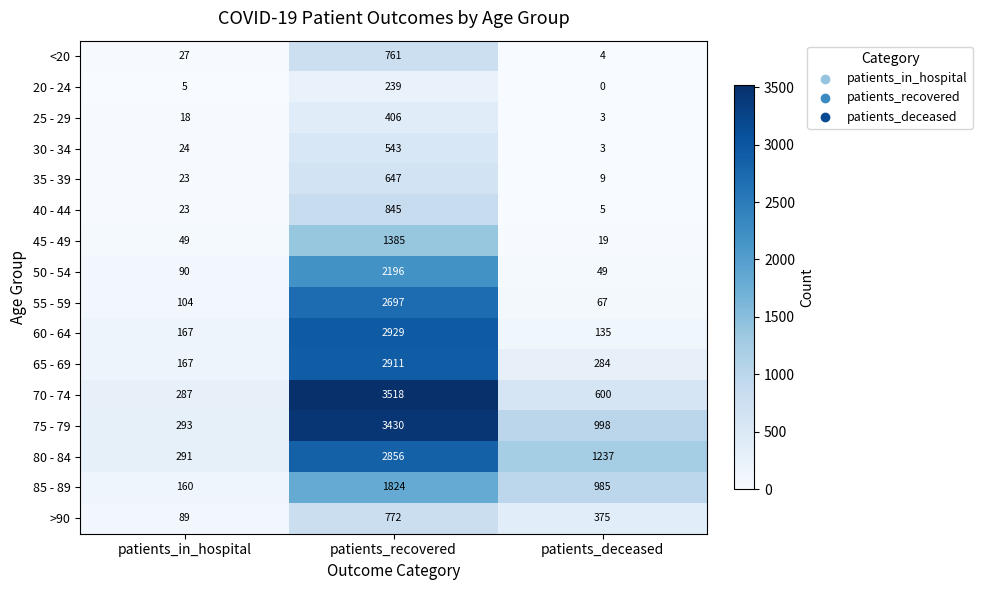

Which series has the largest total across all categories?

75 - 79